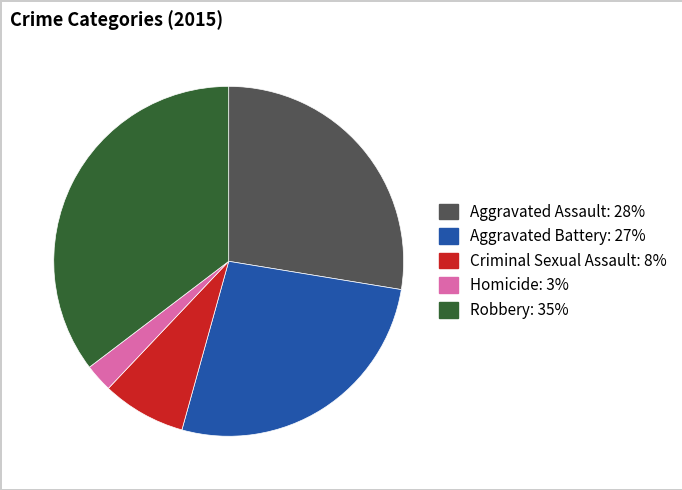

Which has a higher value, Aggravated Assault or Criminal Sexual Assault?

Aggravated Assault